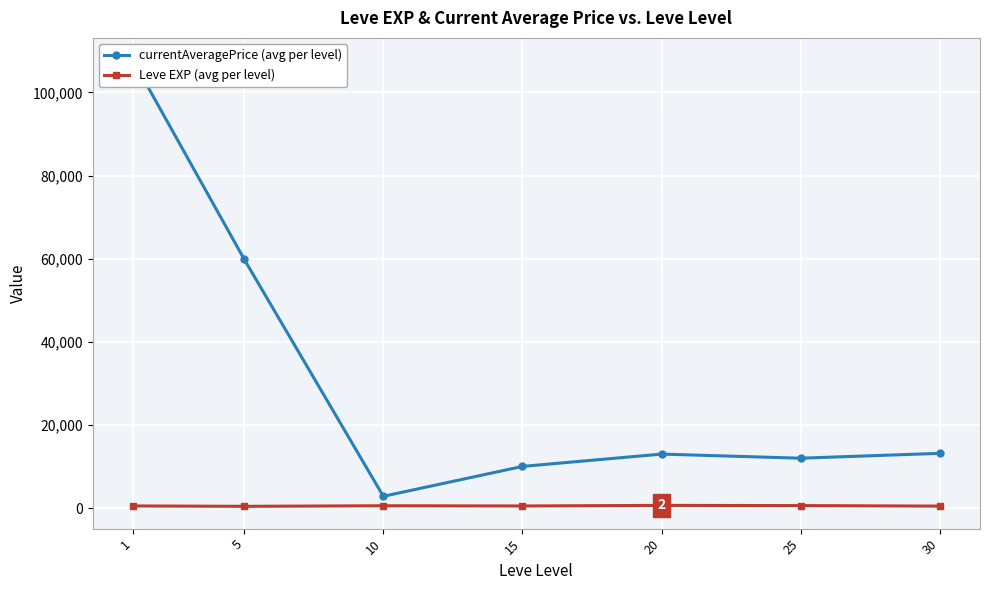

How many distinct data groups are displayed?

2